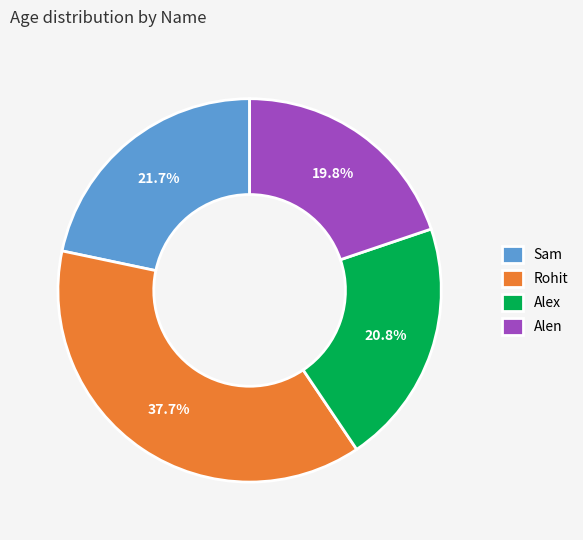

How much of the chart is everything except Rohit?

62.3%